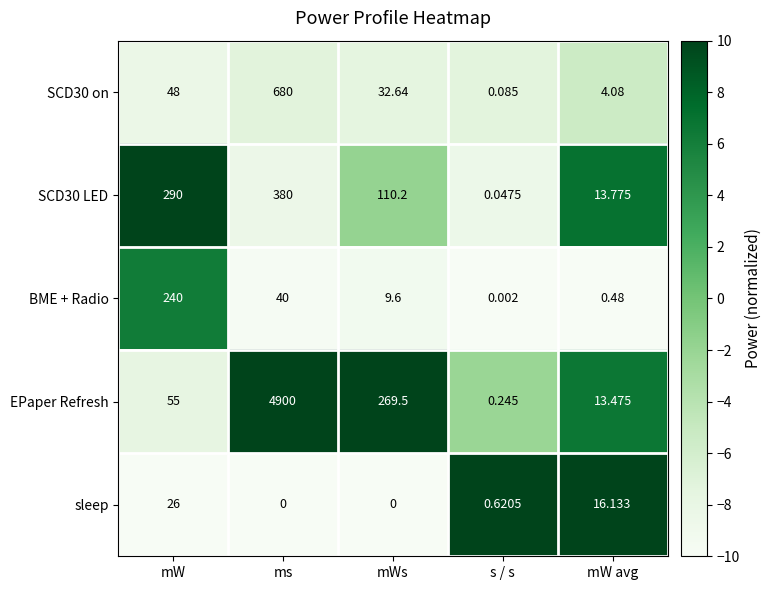

At which label is SCD30 on closest to 340?

mW